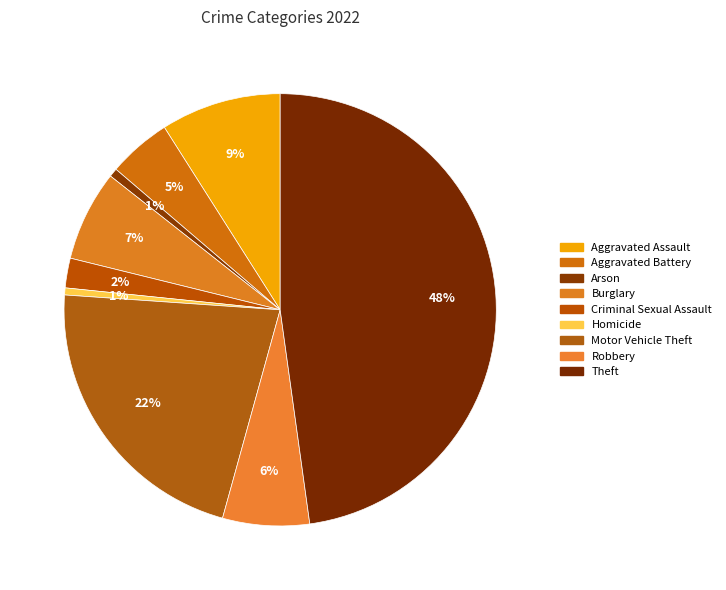

To the nearest percent, what is the difference between the largest and smallest slice percentages?

47%